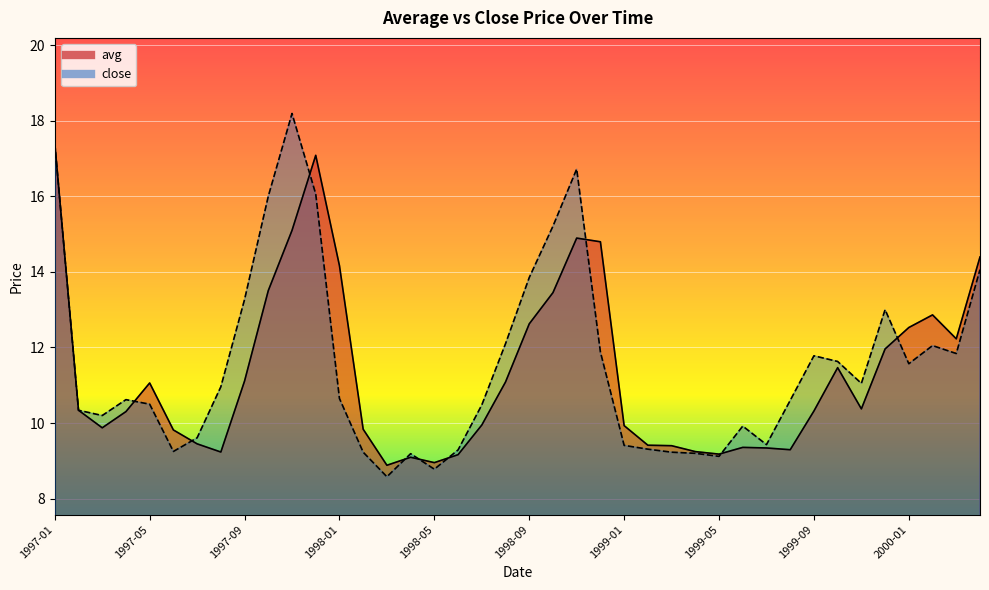

At how many categories does at least one series exceed 14?

9